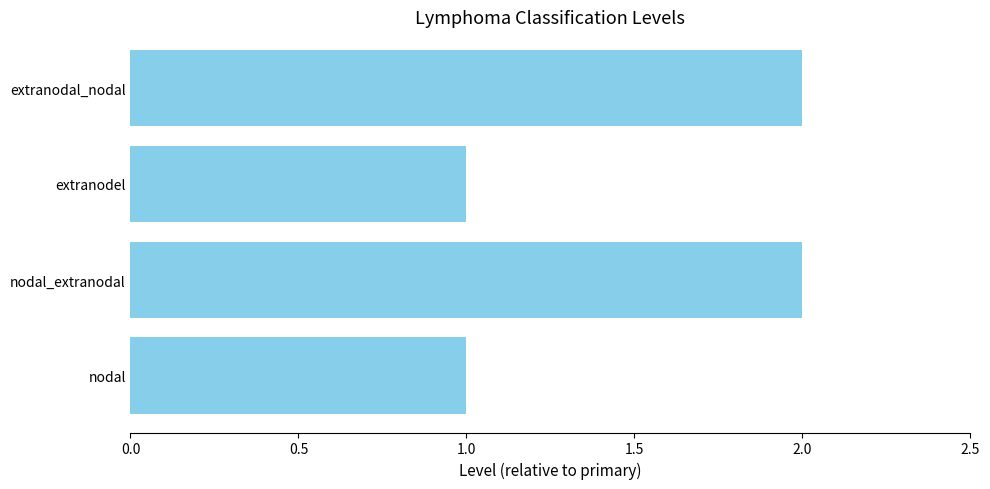

Reading bottom to top, extract all data points from this chart.

1	2	1	2